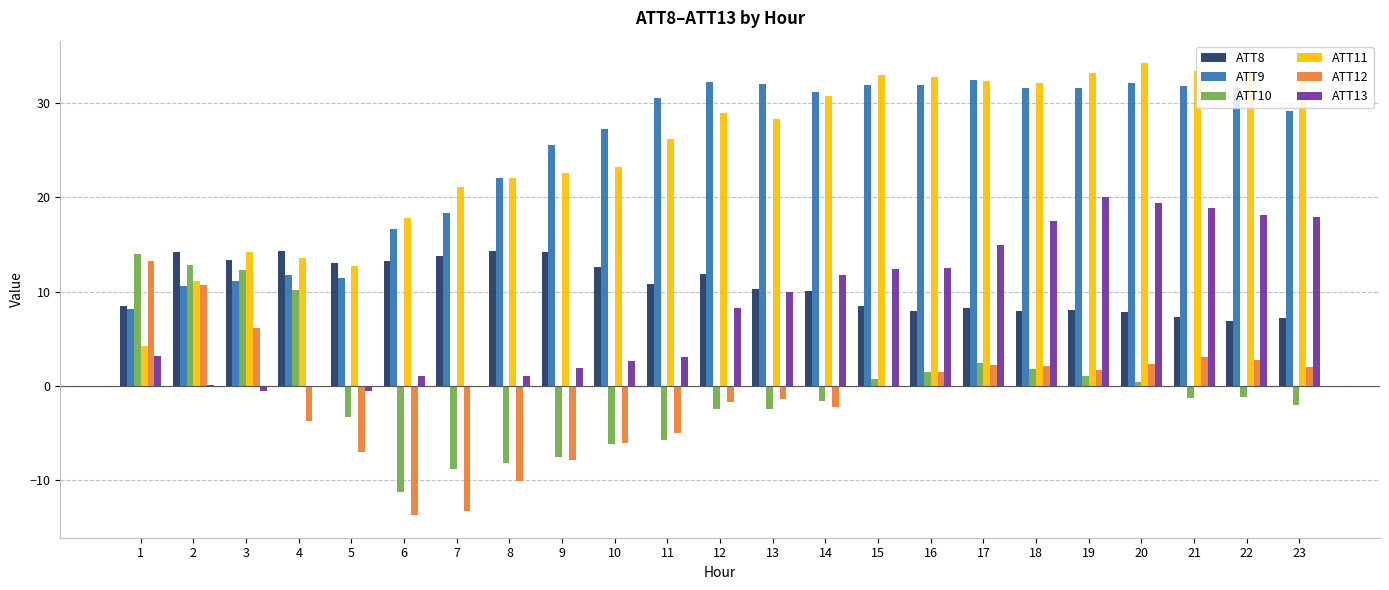

Count the number of categories in the chart.

23